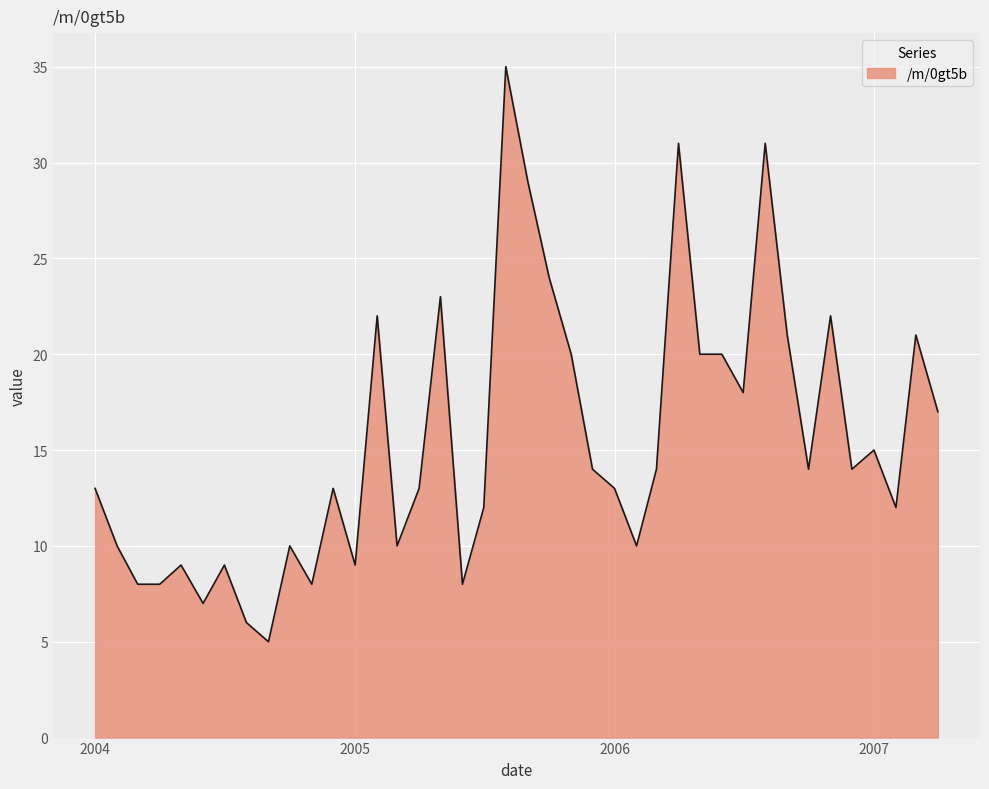

True or false: the data has more than 2 interior local peaks.

True